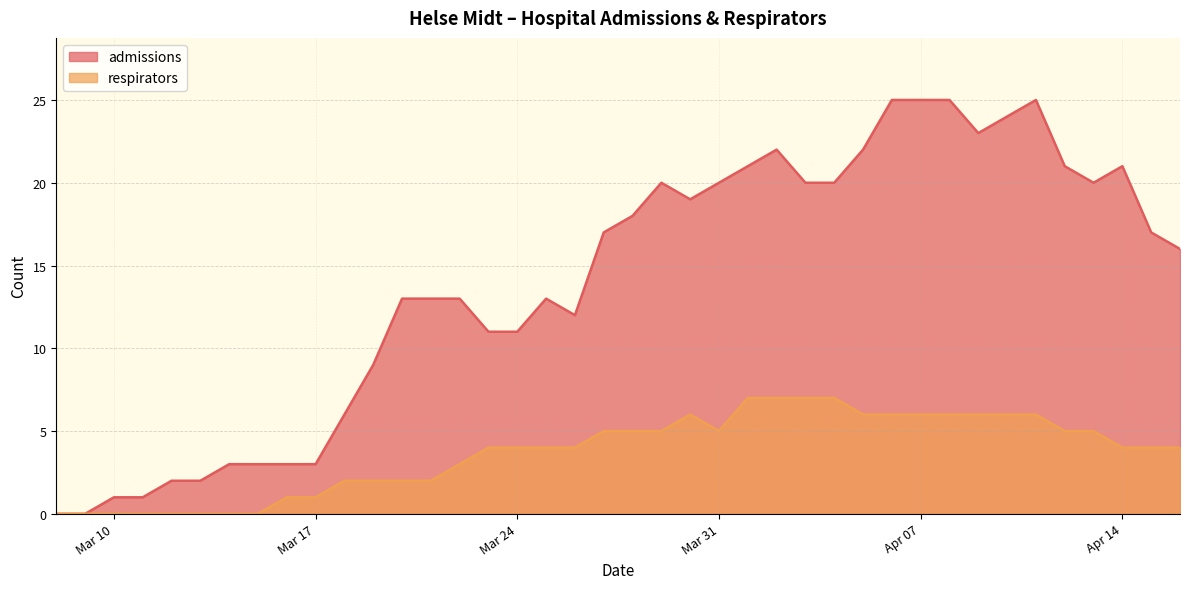

Is it true that respirators equals 2 at 2020-03-19?

True